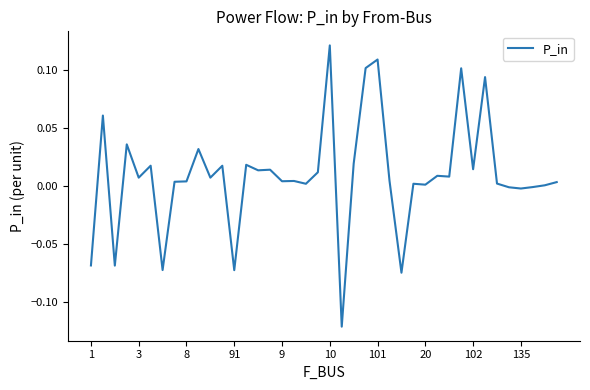

How many lines are shown in the chart?

1